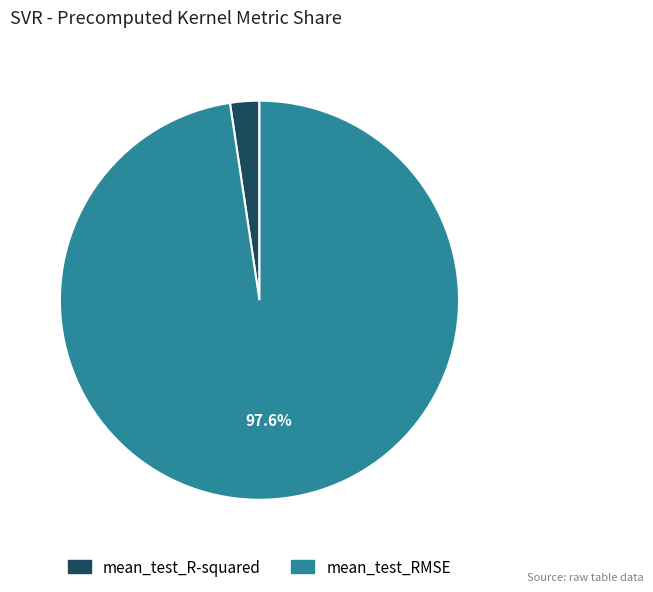

Is it true that mean_test_R-squared is 9% of the pie?

False